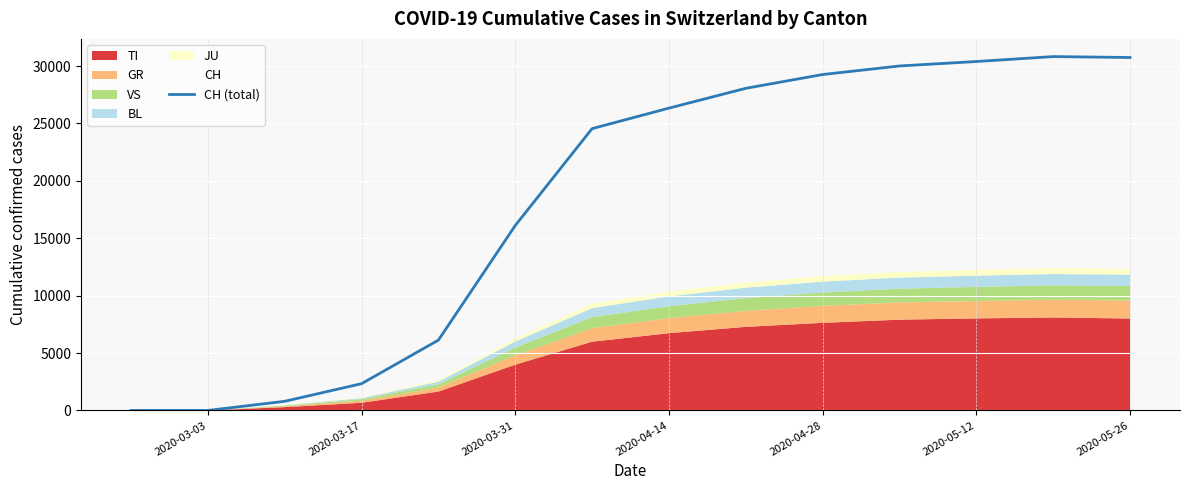

What is the maximum value for CH (total)?

30827